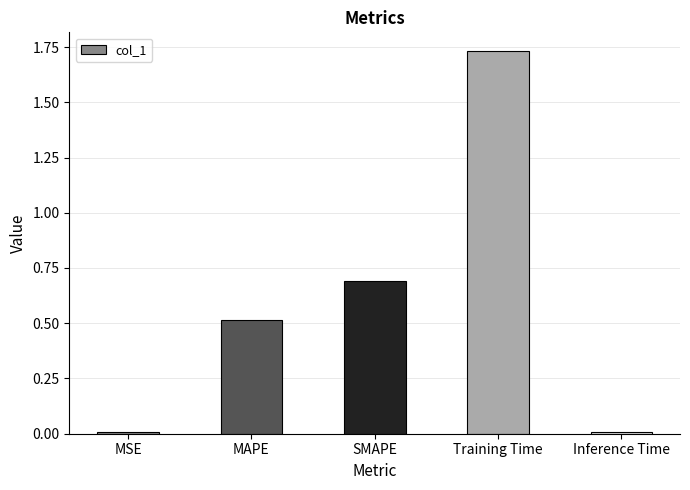

The value at Inference Time is 0.0. True or false?

True